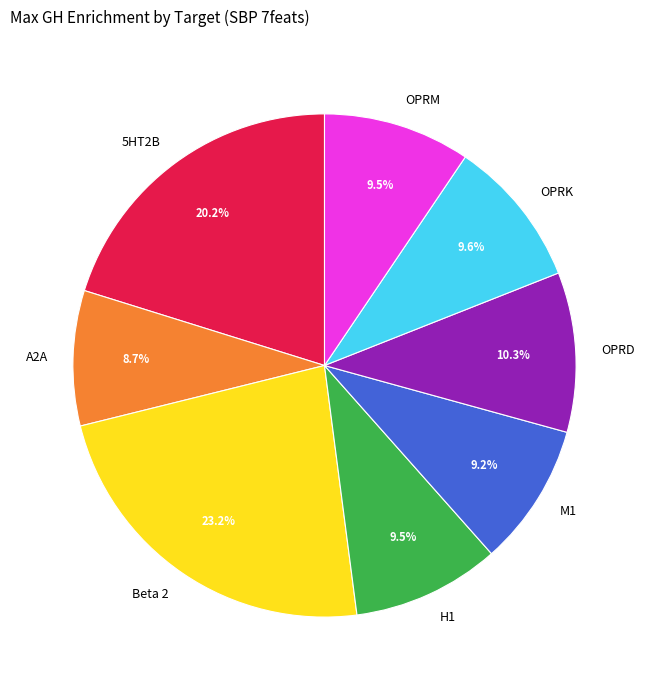

To the nearest percent, what portion does OPRK represent?

10%